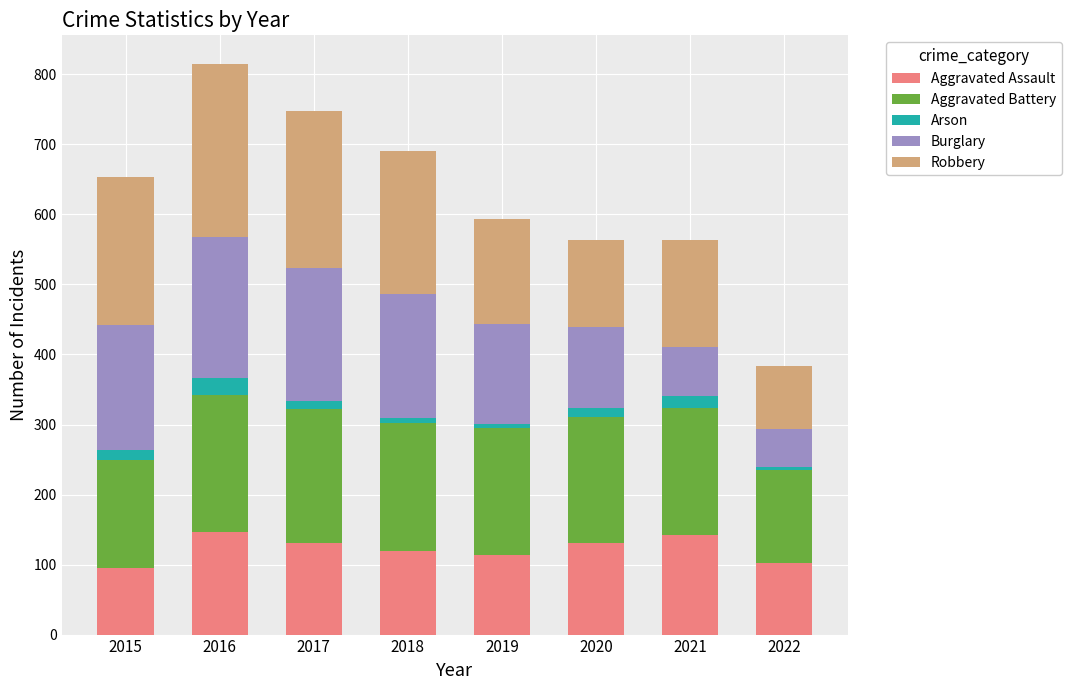

What is the difference between the maximum and minimum values in the Aggravated Assault series?

51